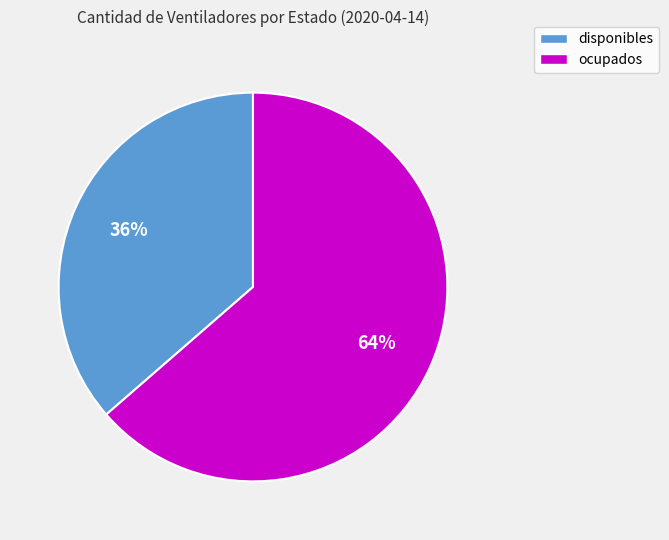

What percentage is the ocupados slice, to the nearest percent?

64%